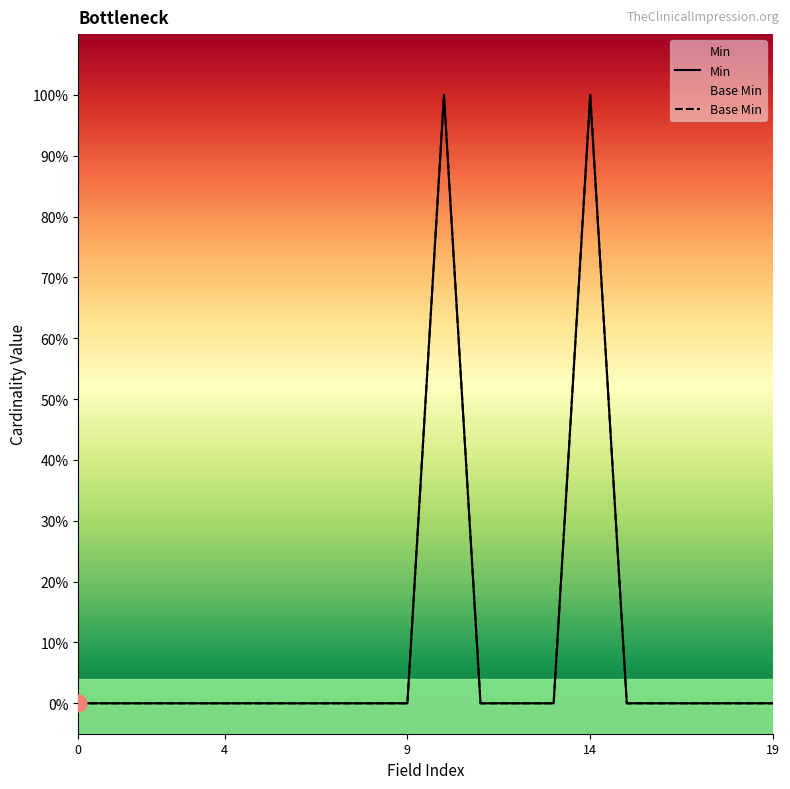

True or false: Min has a value of -1 at 11.

False